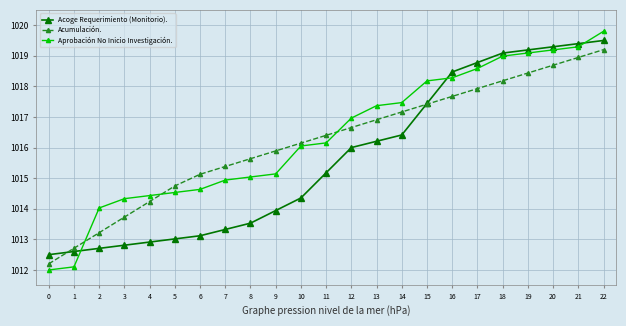

What is the spread (max minus min) of values at 13?

1.2